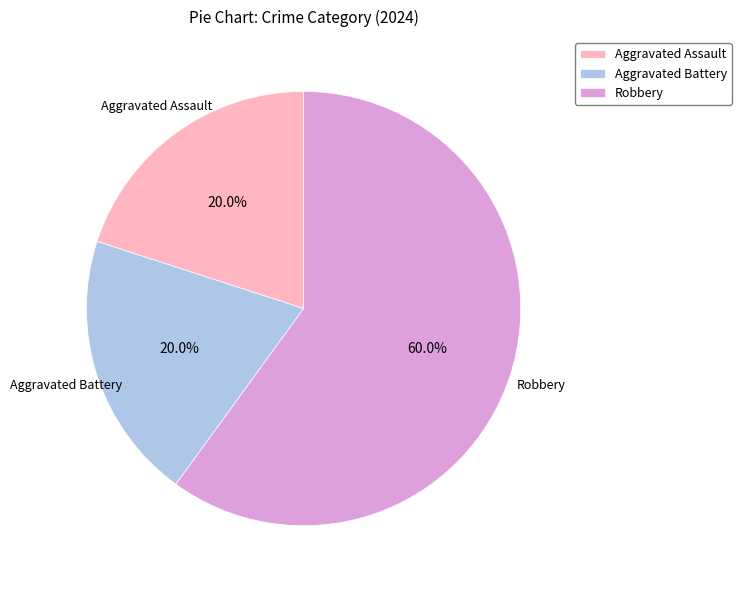

To the nearest percent, what portion does Robbery represent?

60%